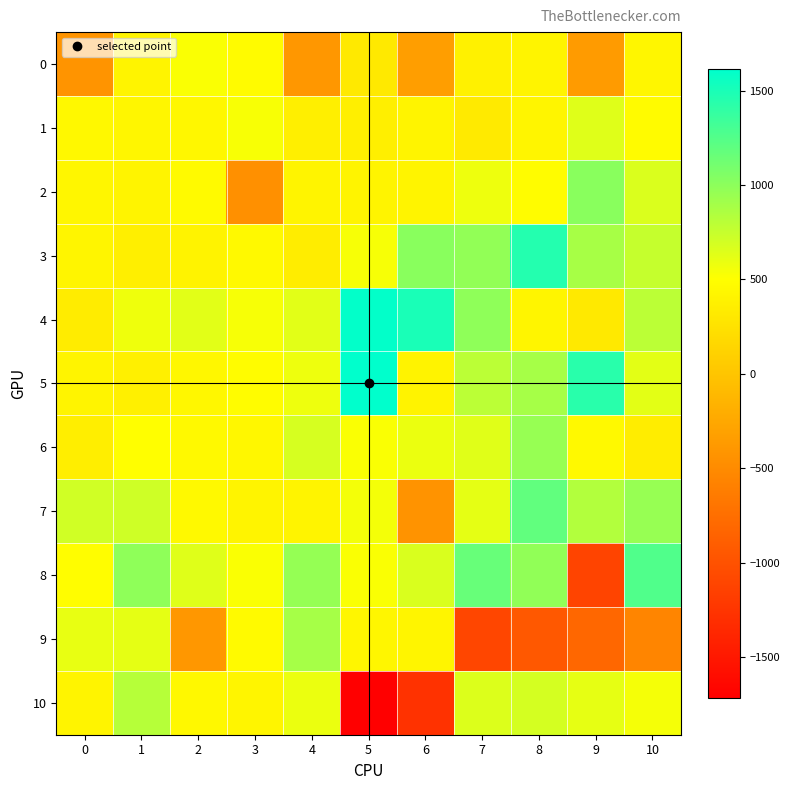

What is the total value across all series at 5?

5161.3